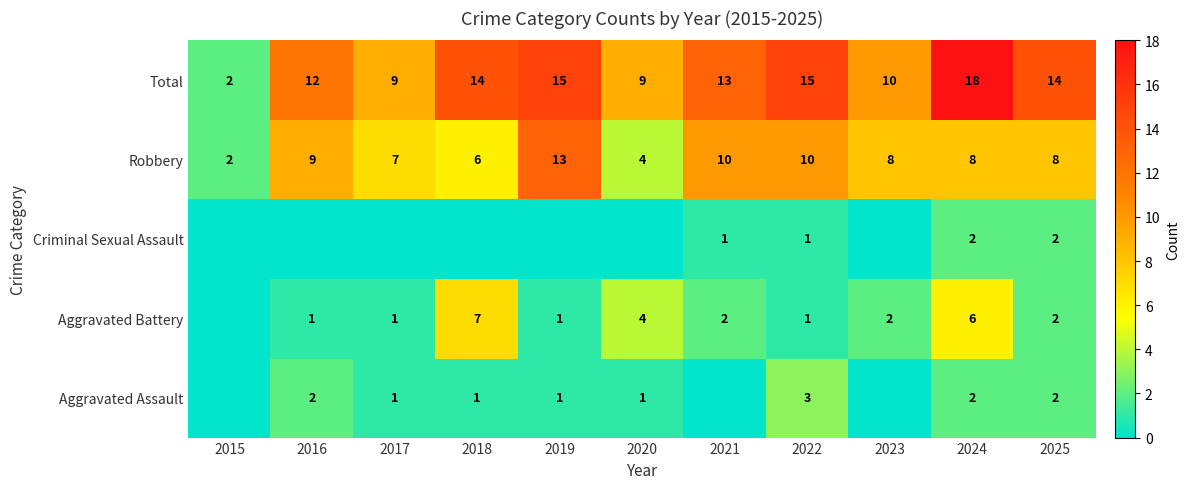

Is the value of Aggravated Battery at 2024 greater than the value of Robbery at 2015?

Yes